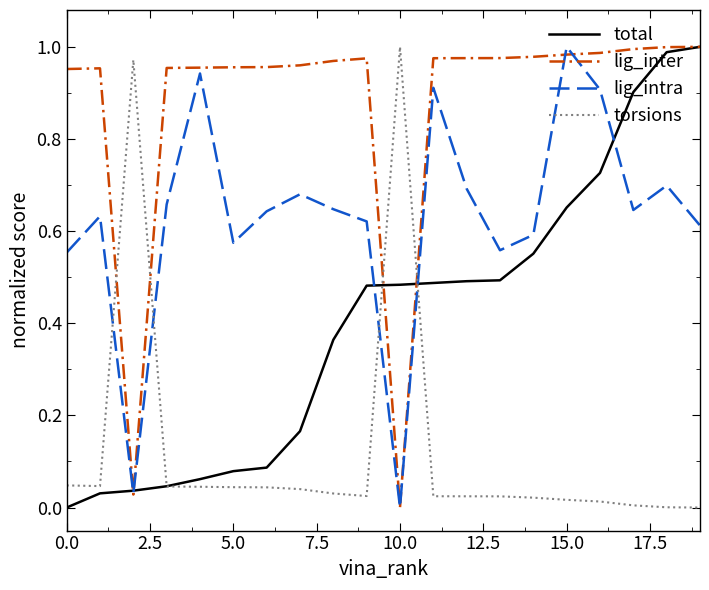

Which series has the largest total across all categories?

lig_inter